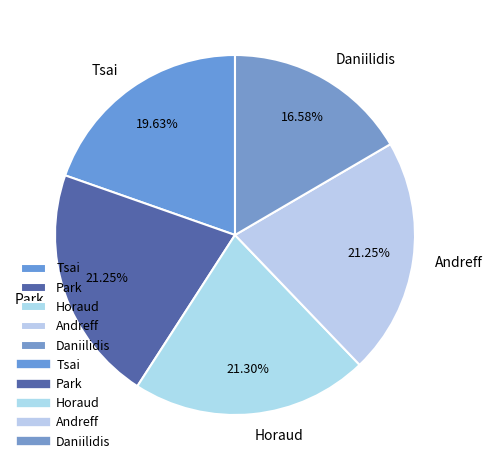

Does Horaud represent more than half of the total?

No